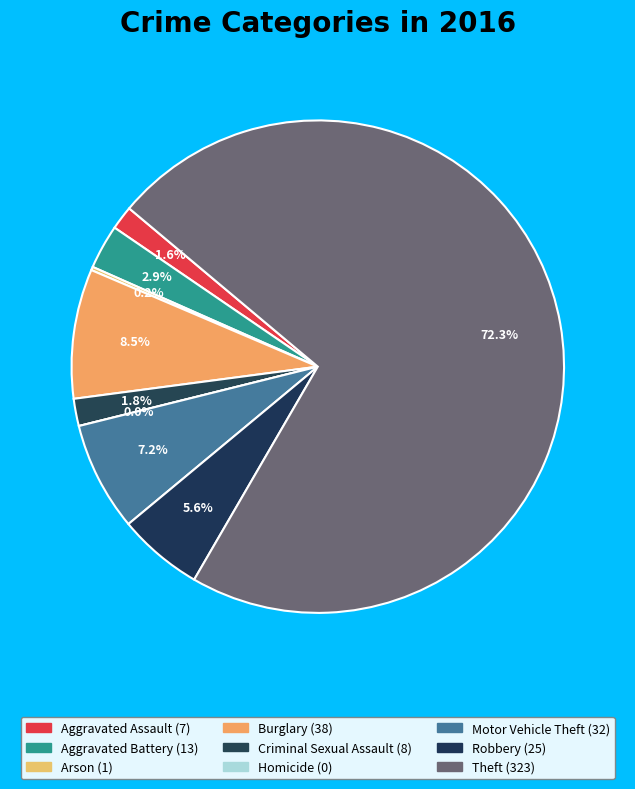

Does Homicide represent more than half of the total?

No